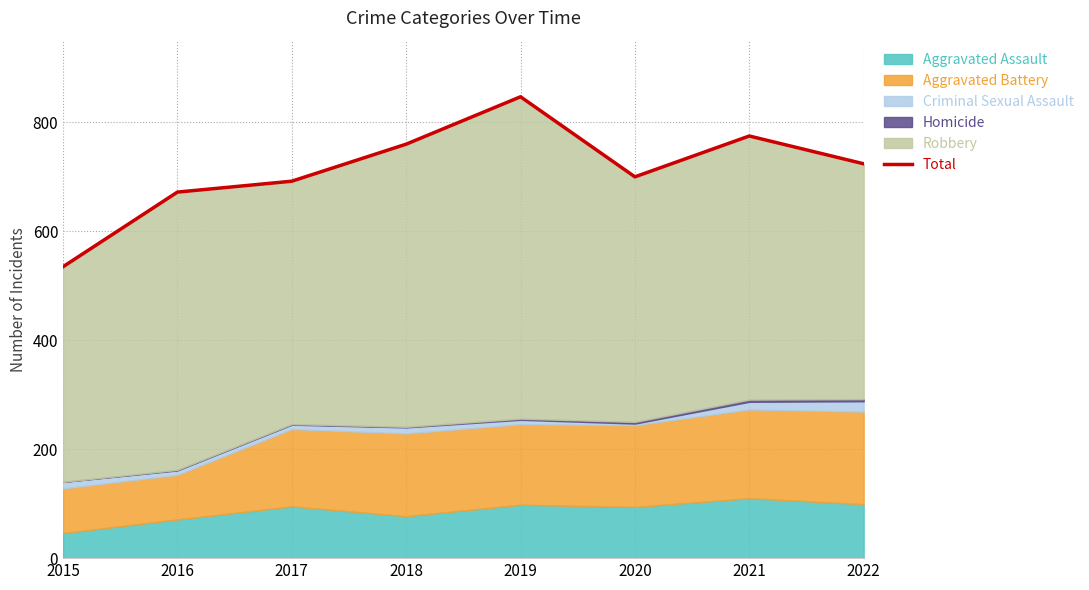

What is the sum of the values at 2020 and 2021?

1475